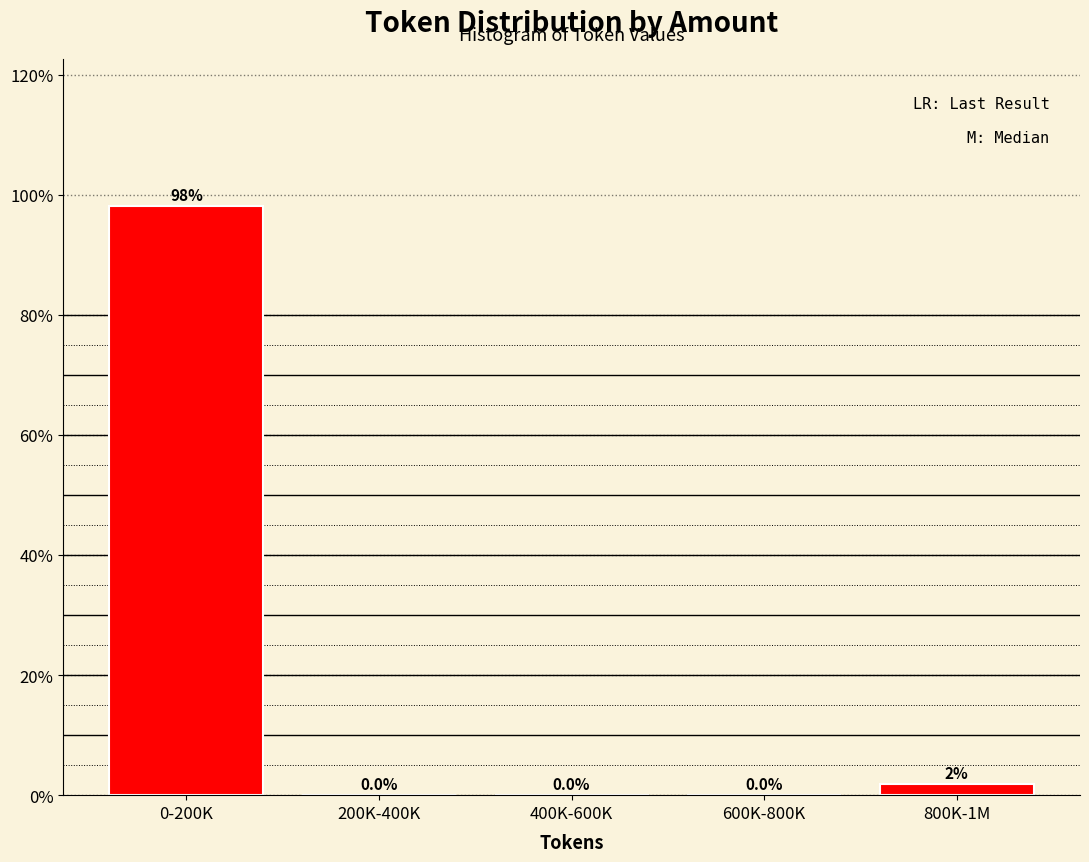

Are the bars horizontal?

No